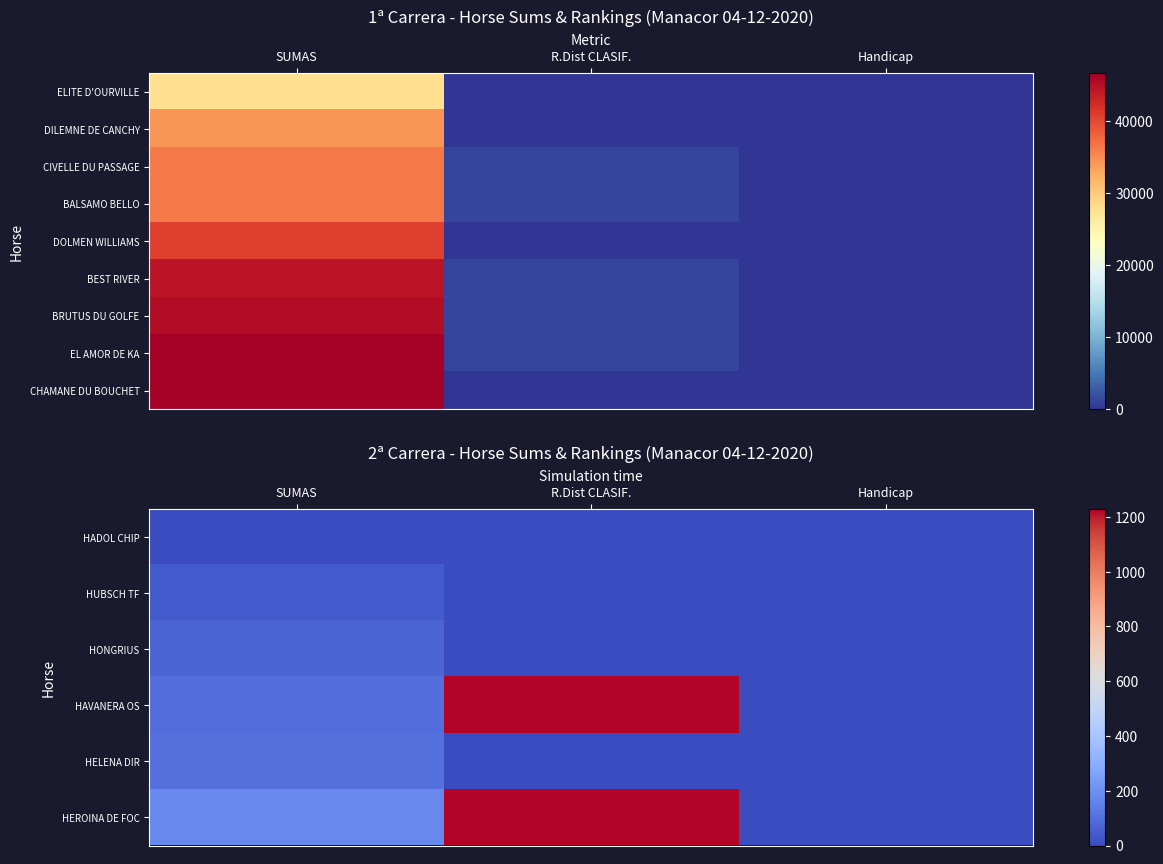

At which label does HONGRIUS reach its peak?

SUMAS